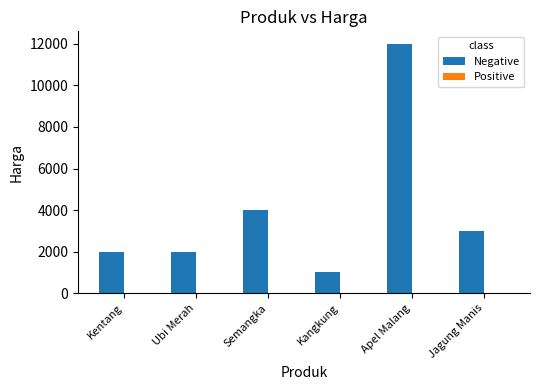

Between Semangka and Kangkung, which series saw the biggest shift?

Negative